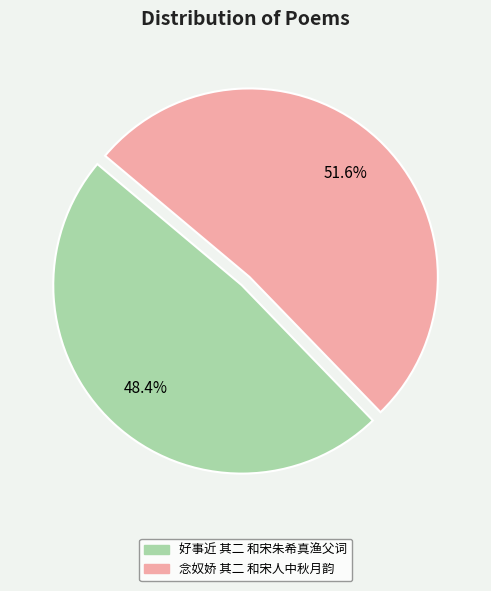

Is the sum of 好事近 其二 和宋朱希真渔父词 and 念奴娇 其二 和宋人中秋月韵 greater than half?

Yes